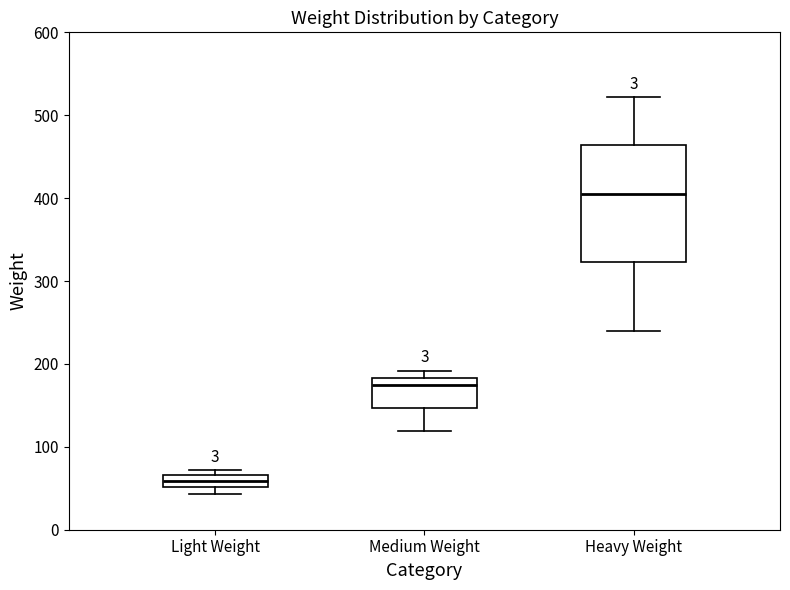

Where is the upper edge of the box for Medium Weight on the y-axis? The values are not printed on the chart, so give them approximately, as read against the axis.

180